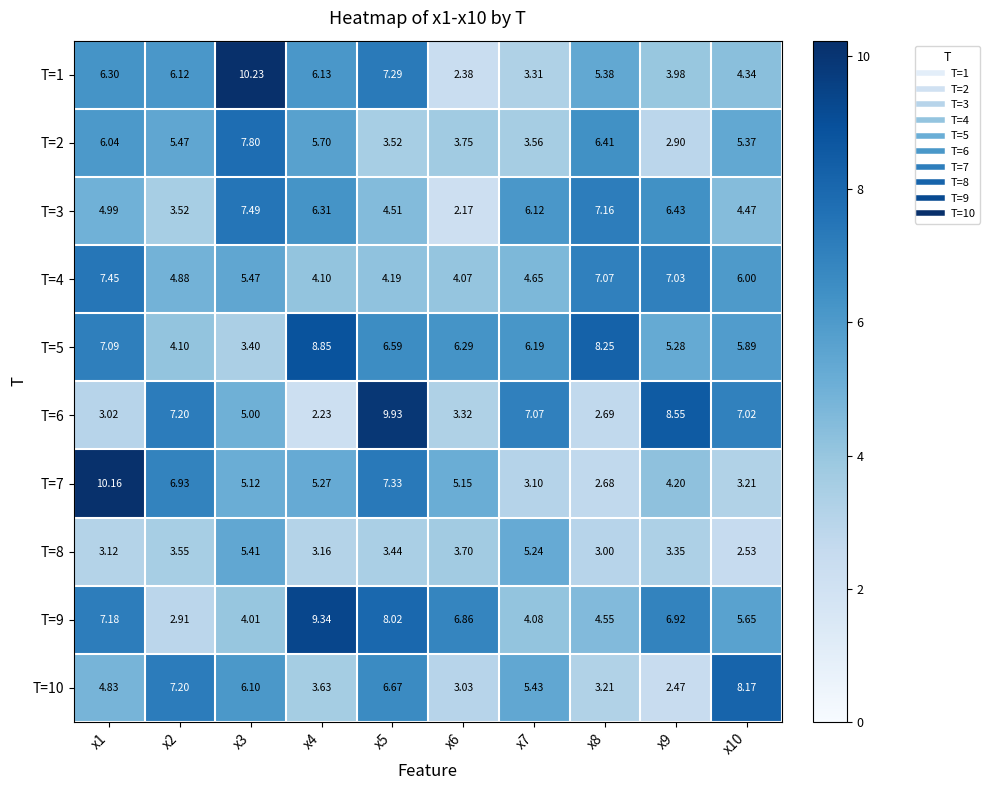

Is the value of T=2 at x4 greater than the value of T=5 at x9?

Yes